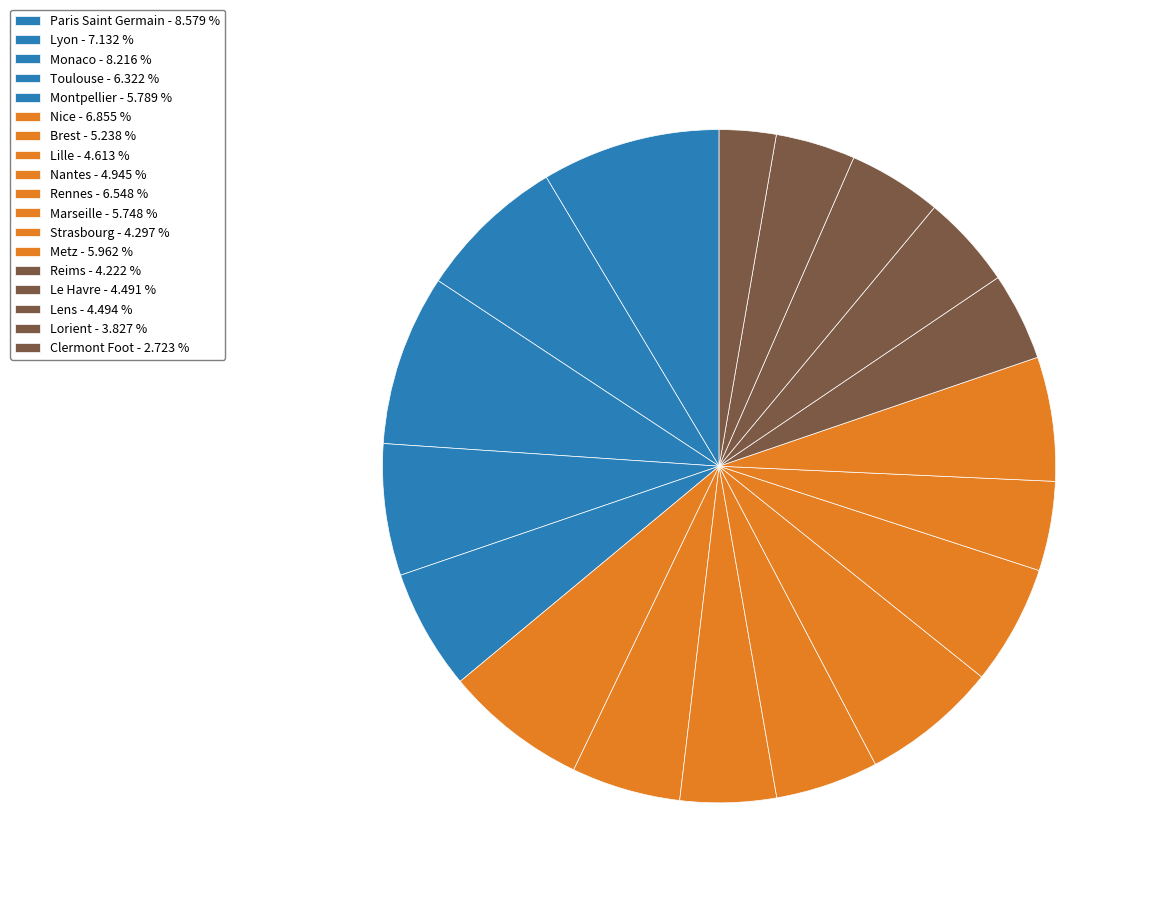

Combined, do Metz and Nice account for over 50%?

No